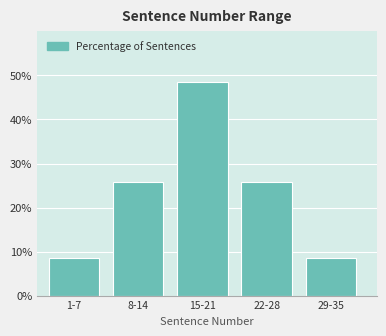

Reading left to right, extract all data points from this chart.

1-7=8.6	8-14=25.7	15-21=48.6	22-28=25.7	29-35=8.6